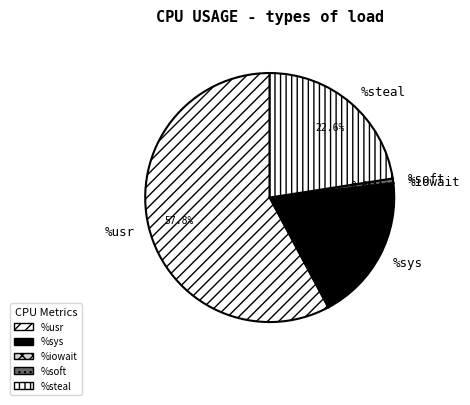

Which slice is the largest?

%usr